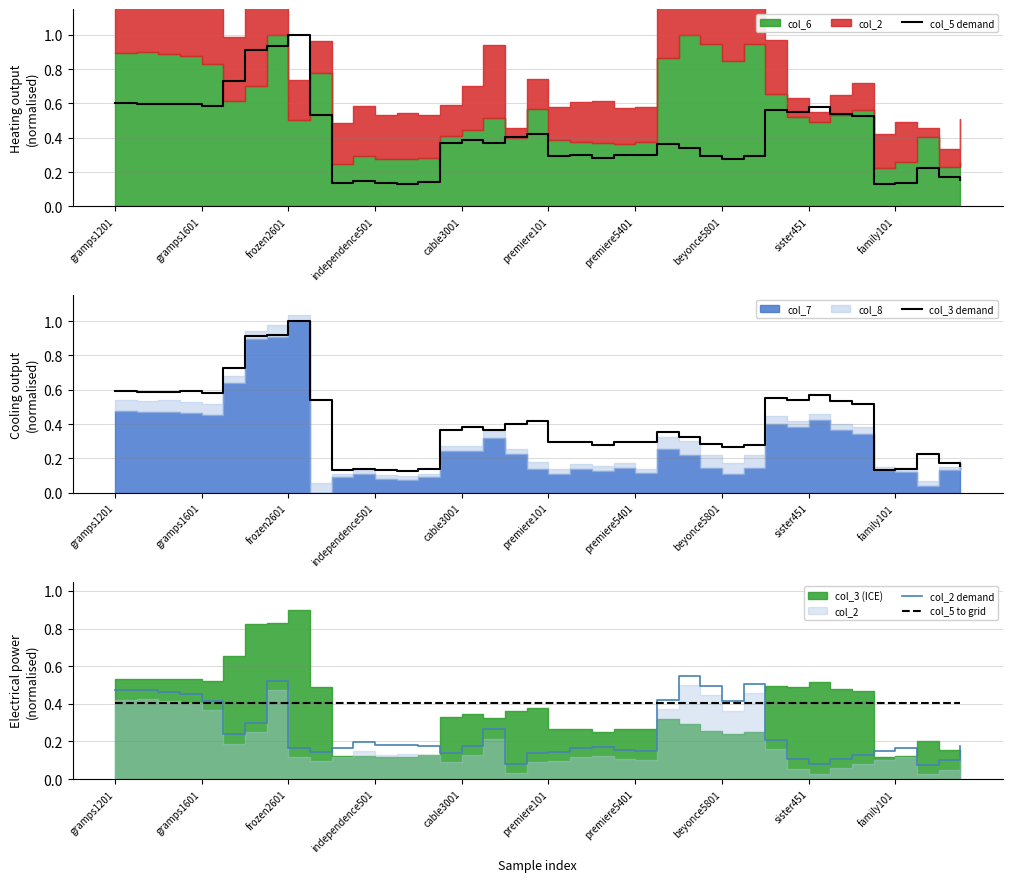

What is the maximum value for col_2 demand?

0.6